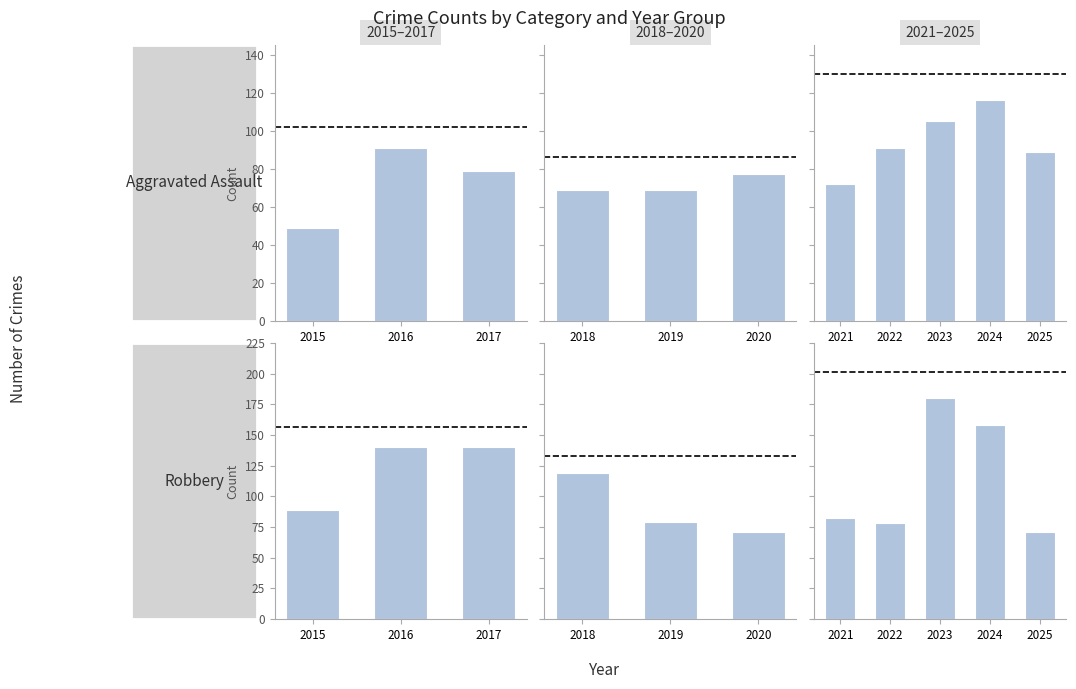

Between 2023 and 2022, which is larger?

2023